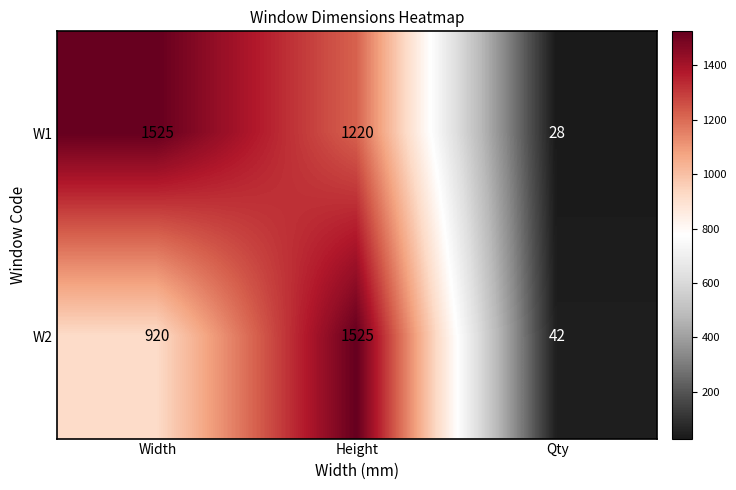

Rank the categories by W2 value from lowest to highest.

Qty, Width, Height